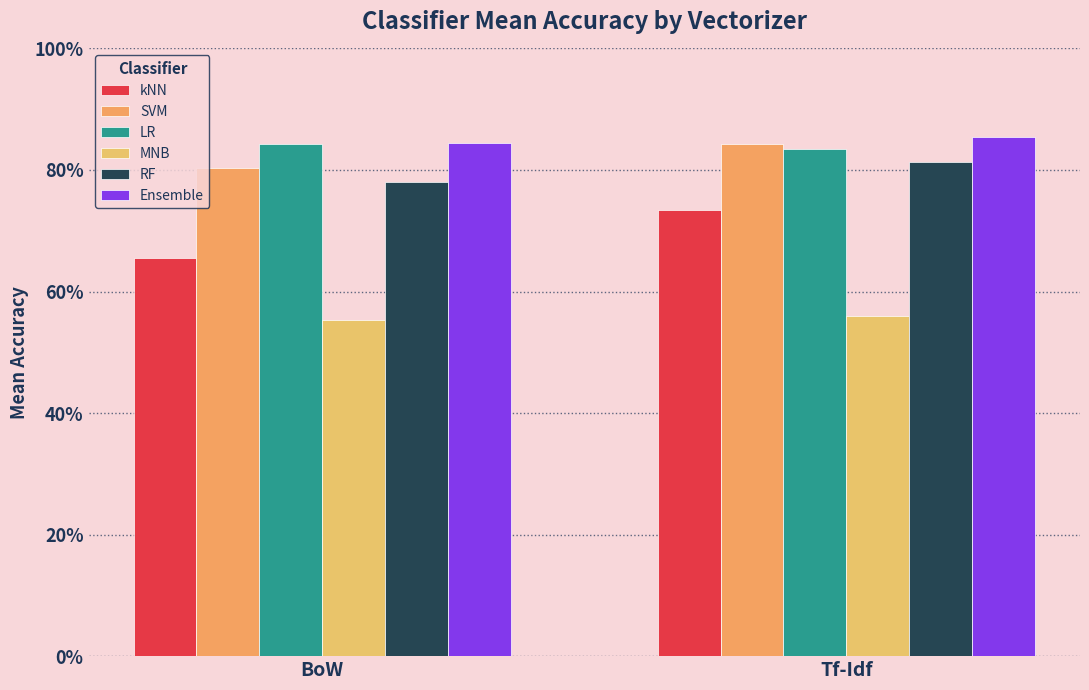

What is the spread (max minus min) of values at BoW?

0.3